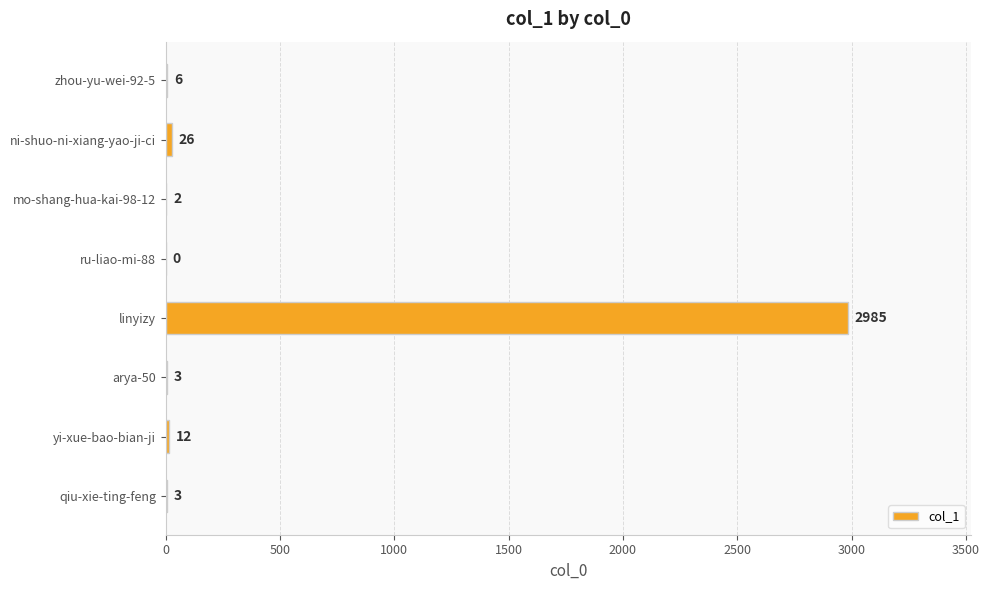

Read the value at zhou-yu-wei-92-5.

6